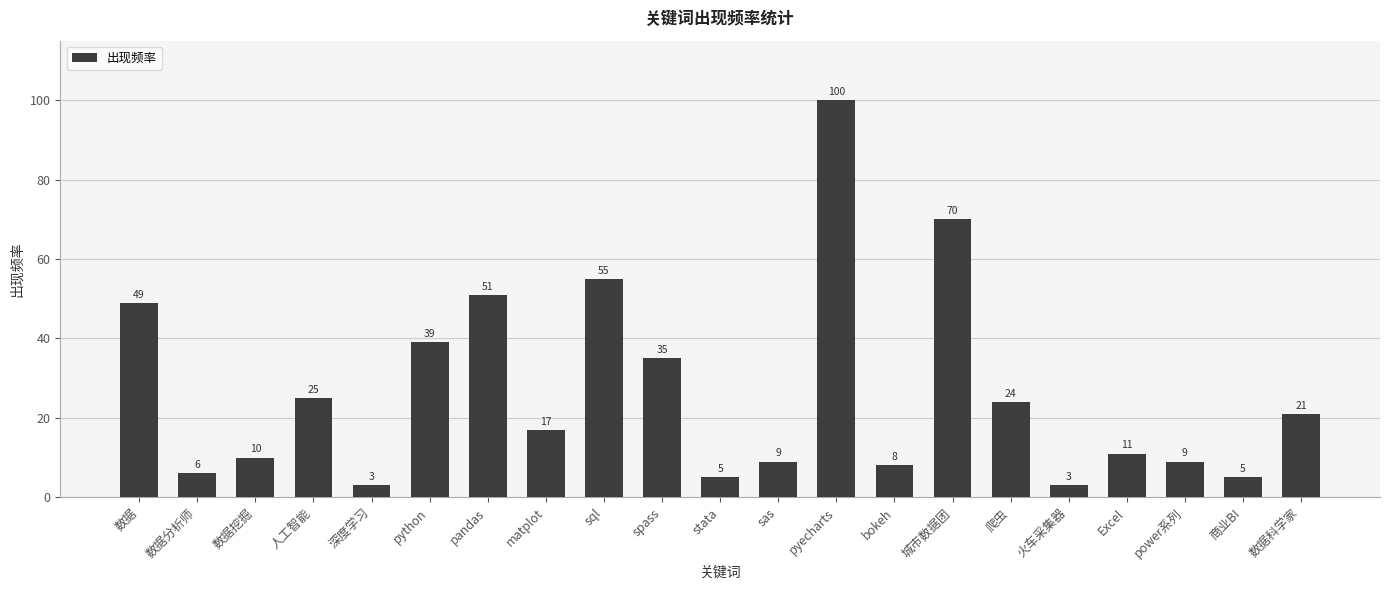

What is the sum of all values?

555